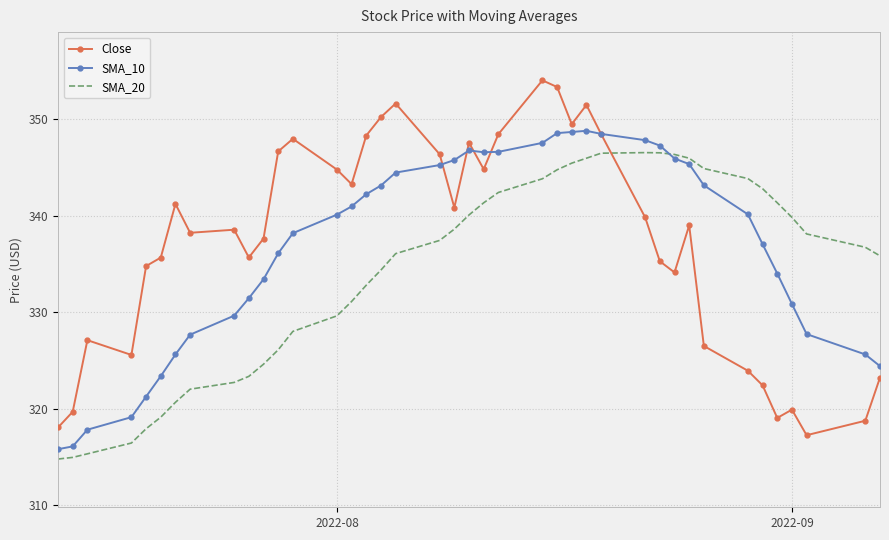

What is the minimum value shown in the chart?

314.8